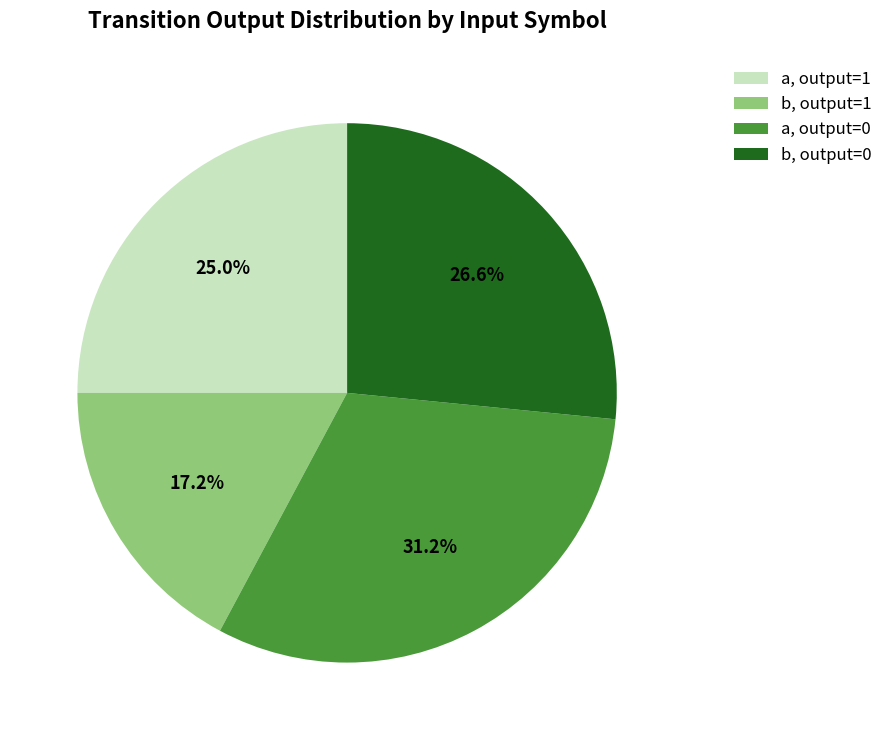

How many slices are in this pie chart?

4